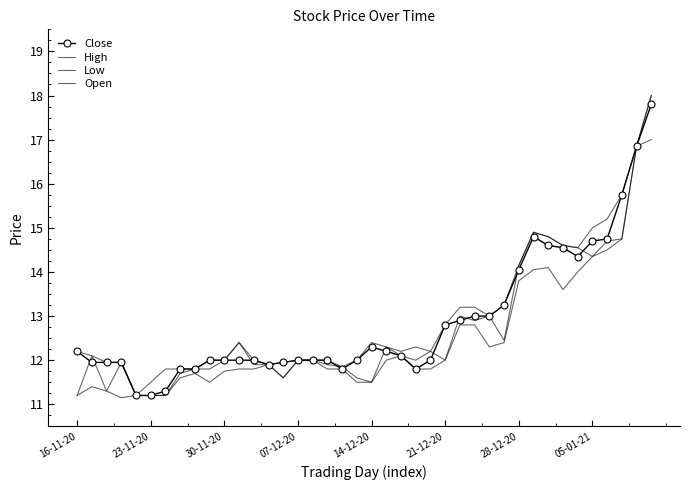

What is the value of the Low point at the 8th from the left?

11.6